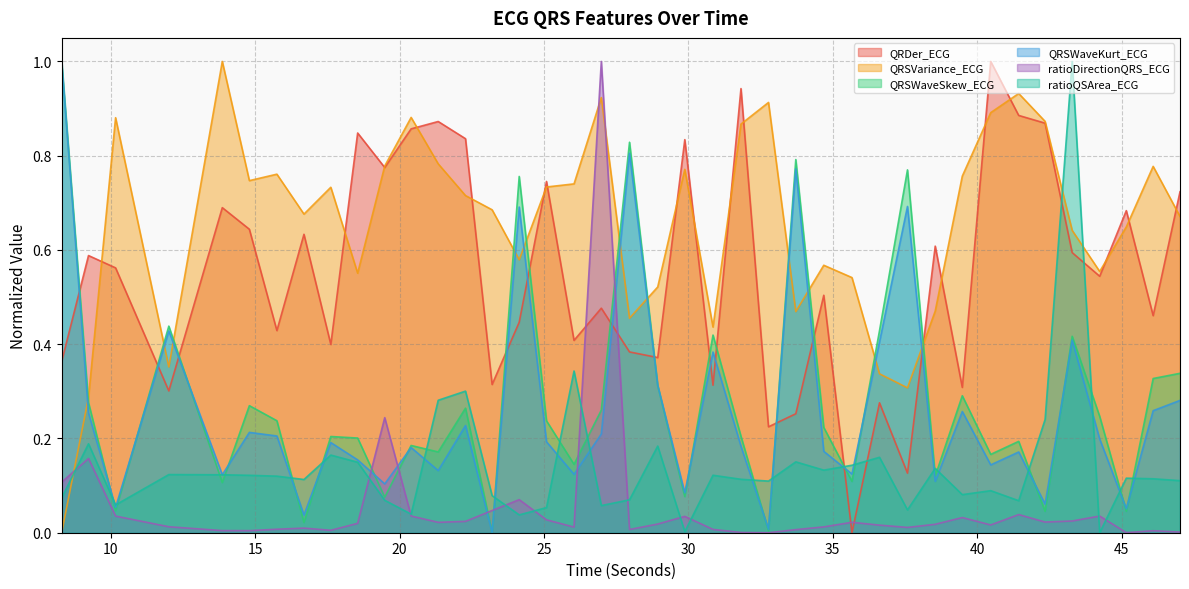

Reading left to right, extract all data points from this chart.

QRDer_ECG: 0.4	0.6	0.6	0.3	0.7	0.6	0.4	0.6	0.4	0.8	0.8	0.9	0.9	0.8	0.3	0.4	0.7	0.4	0.5	0.4	0.4	0.8	0.3	0.9	0.2	0.3	0.5	0.0	0.3	0.1	0.6	0.3	1.0	0.9	0.9	0.6	0.5	0.7	0.5	0.7
QRSVariance_ECG: 0.0	0.3	0.9	0.4	1.0	0.7	0.8	0.7	0.7	0.6	0.8	0.9	0.8	0.7	0.7	0.6	0.7	0.7	0.9	0.5	0.5	0.8	0.4	0.9	0.9	0.5	0.6	0.5	0.3	0.3	0.5	0.8	0.9	0.9	0.9	0.6	0.6	0.6	0.8	0.7
QRSWaveSkew_ECG: 1.0	0.3	0.0	0.4	0.1	0.3	0.2	0.0	0.2	0.2	0.1	0.2	0.2	0.3	0.0	0.8	0.2	0.1	0.3	0.8	0.3	0.1	0.4	0.2	0.0	0.8	0.2	0.1	0.4	0.8	0.1	0.3	0.2	0.2	0.0	0.4	0.2	0.0	0.3	0.3
QRSWaveKurt_ECG: 1.0	0.3	0.1	0.4	0.1	0.2	0.2	0.0	0.2	0.2	0.1	0.2	0.1	0.2	0.0	0.7	0.2	0.1	0.2	0.8	0.3	0.1	0.4	0.2	0.0	0.8	0.2	0.1	0.4	0.7	0.1	0.3	0.1	0.2	0.1	0.4	0.2	0.1	0.3	0.3
ratioDirectionQRS_ECG: 0.1	0.2	0.0	0.0	0.0	0.0	0.0	0.0	0.0	0.0	0.2	0.0	0.0	0.0	0.0	0.1	0.0	0.0	1.0	0.0	0.0	0.0	0.0	0.0	0.0	0.0	0.0	0.0	0.0	0.0	0.0	0.0	0.0	0.0	0.0	0.0	0.0	0.0	0.0	0.0
ratioQSArea_ECG: 0.1	0.2	0.1	0.1	0.1	0.1	0.1	0.1	0.2	0.1	0.1	0.0	0.3	0.3	0.1	0.0	0.1	0.3	0.1	0.1	0.2	0.0	0.1	0.1	0.1	0.2	0.1	0.1	0.2	0.0	0.1	0.1	0.1	0.1	0.2	1.0	0.0	0.1	0.1	0.1